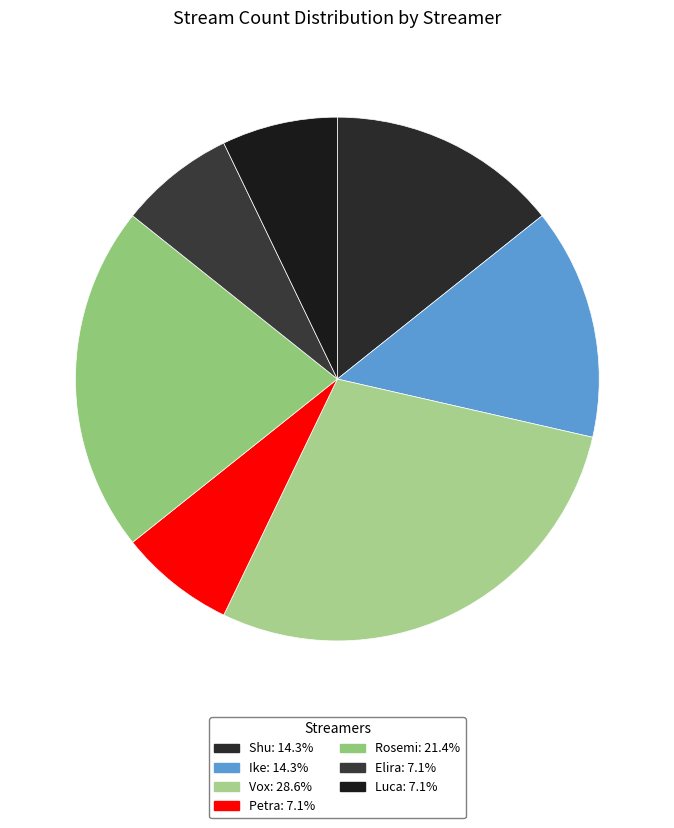

To the nearest percent, what is the combined percentage of Rosemi and Elira?

29%